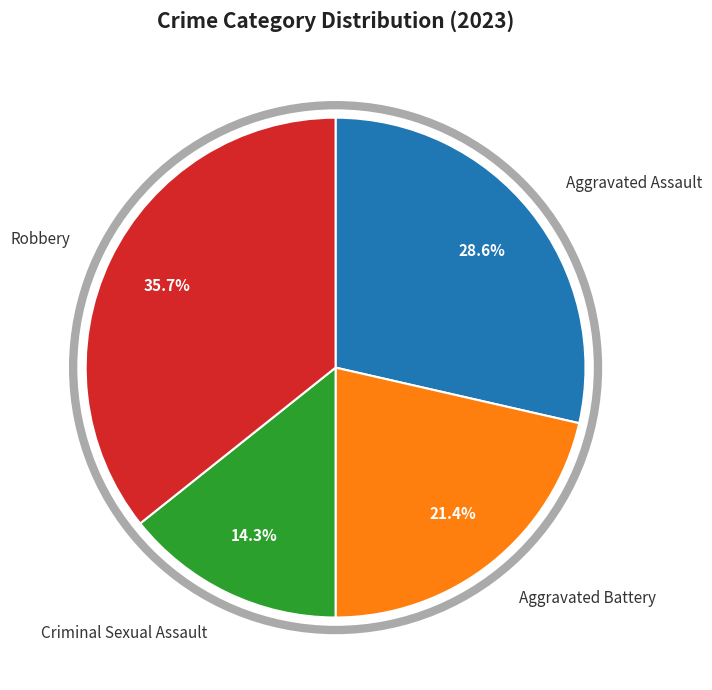

Is there any slice that represents more than half of the pie?

No